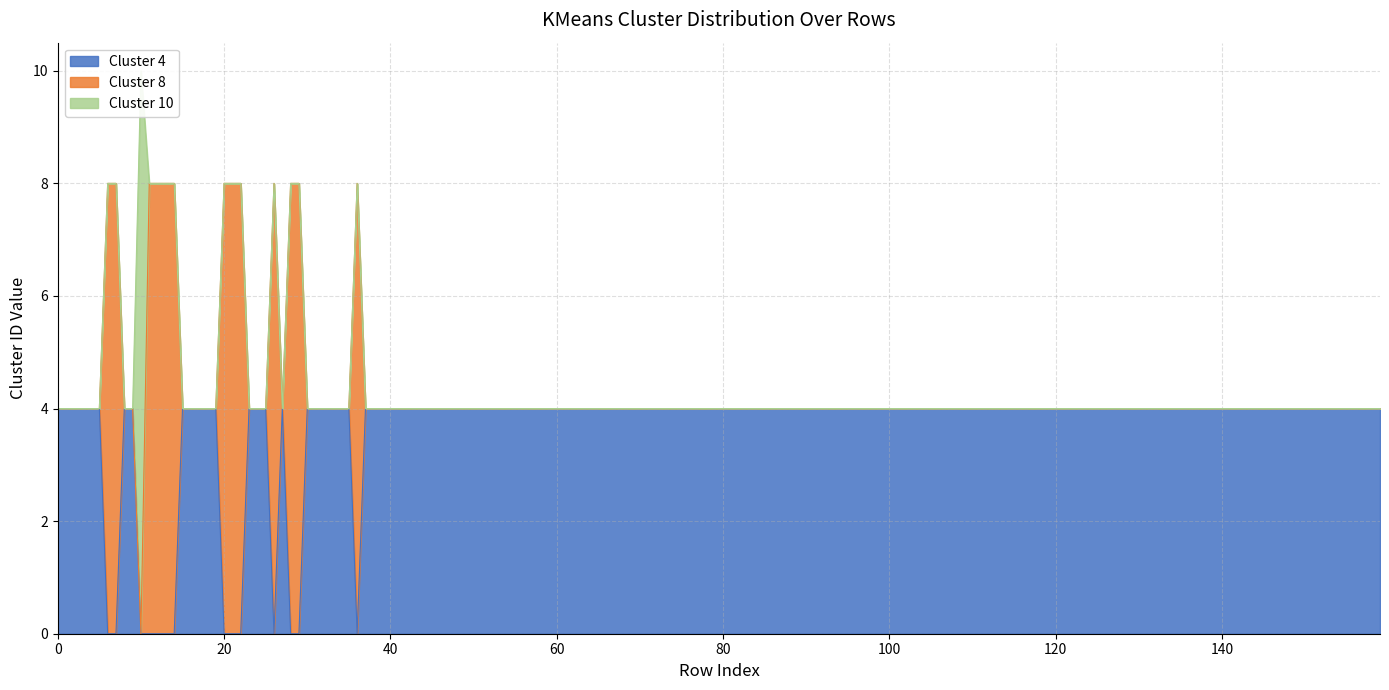

List the series in order of their peak value, lowest first.

Cluster 4, Cluster 8, Cluster 10